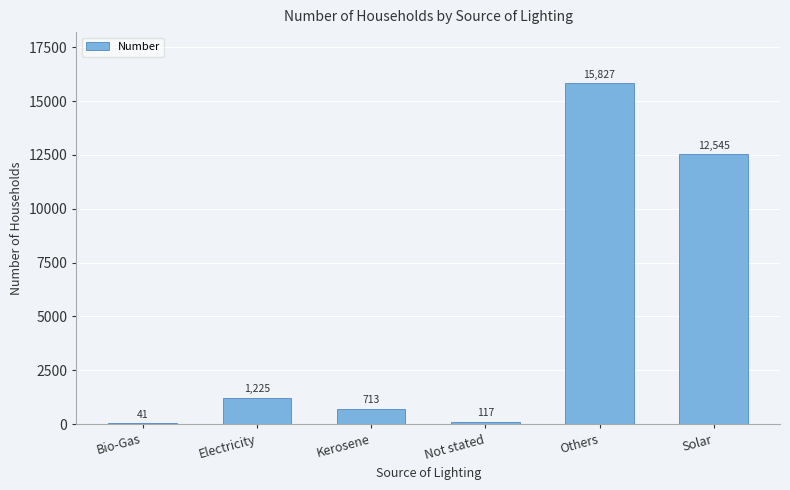

What is the change in value from Bio-Gas to Not stated?

+76